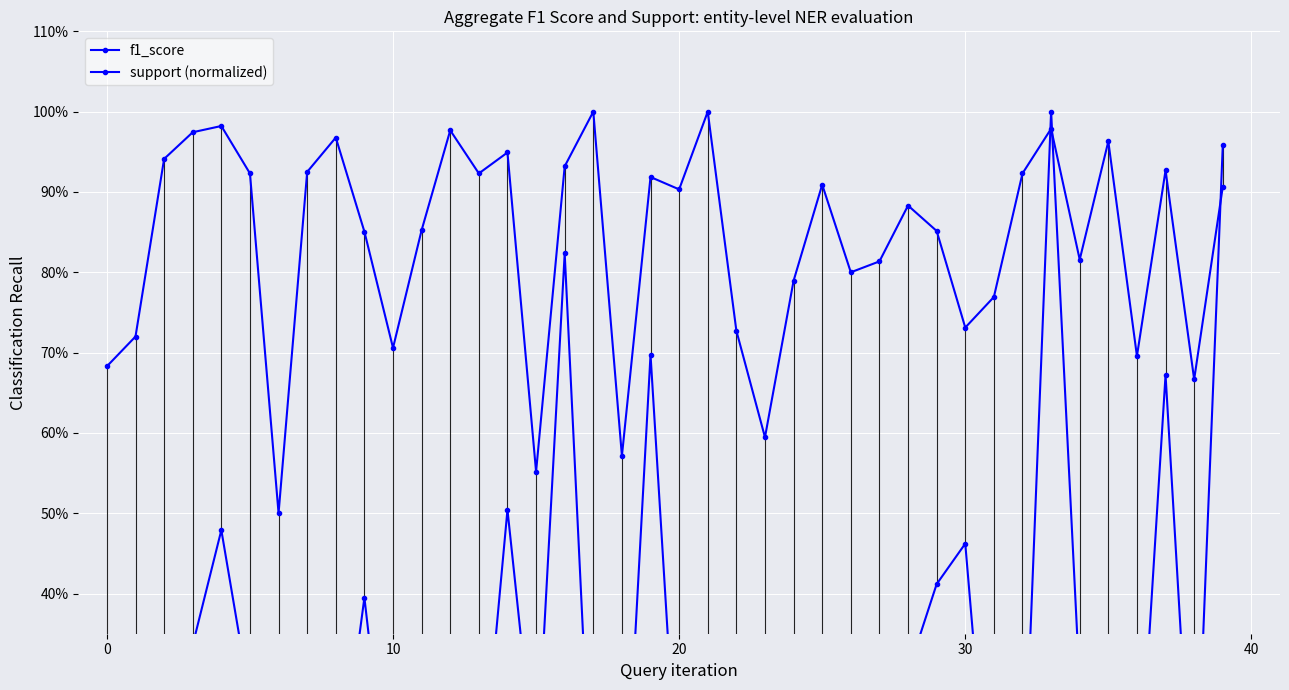

Between 37 and 27, which is larger?

37